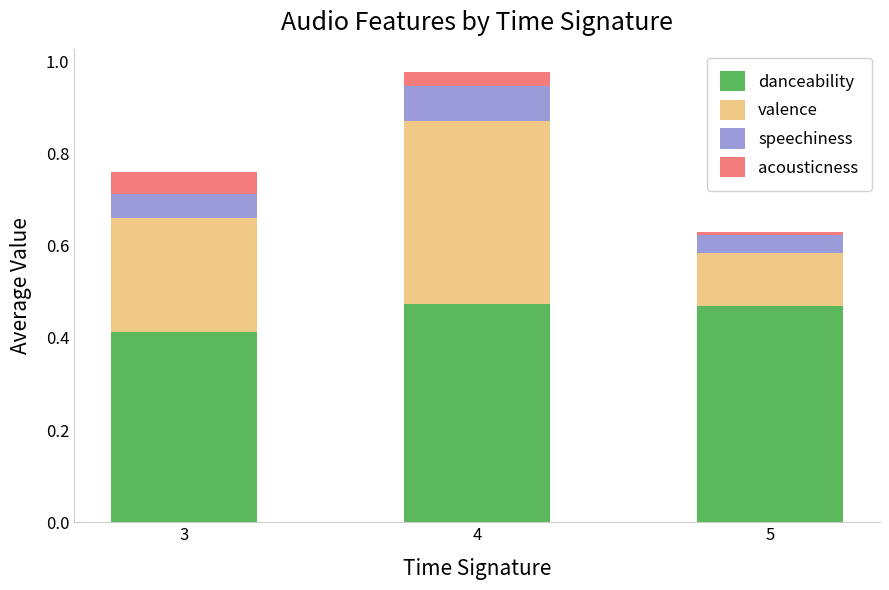

Are the bars horizontal?

No